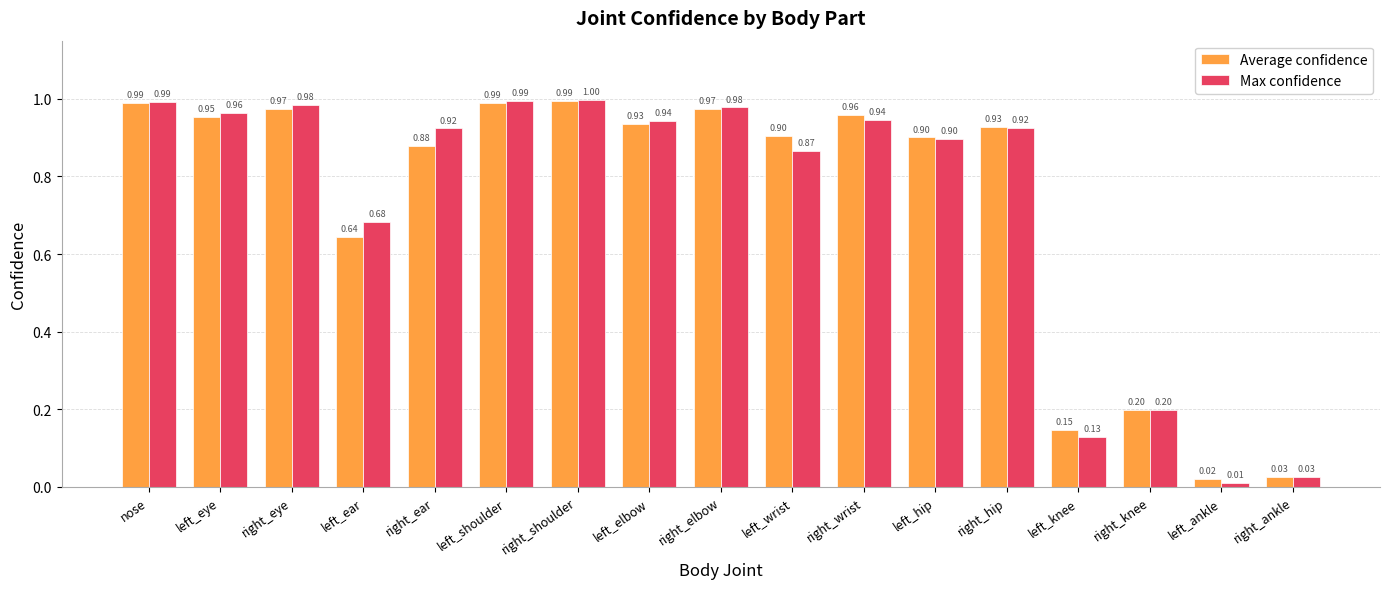

At how many categories does at least one series exceed 0?

17